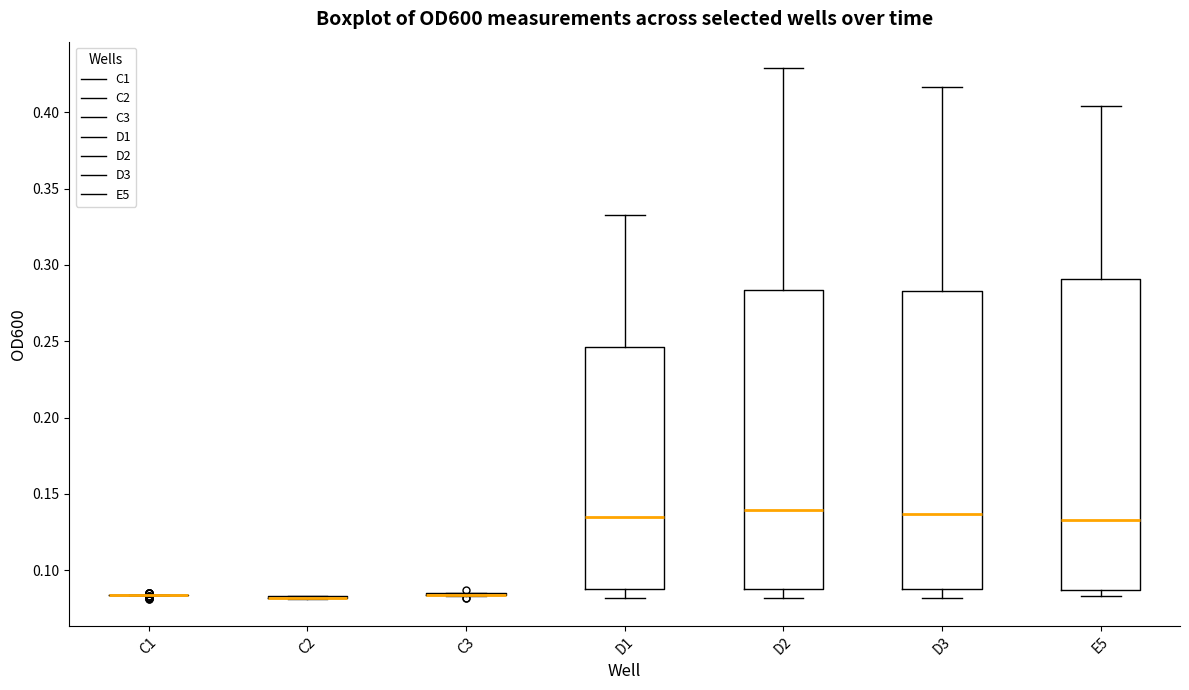

Reading left to right, read every box against the y-axis: the position of its median line, the range the box covers, and the ends of its whiskers. The values are not printed on the chart, so give them approximately, as read against the axis.

C1: box collapsed to a line at 0.085, whiskers 0.085 to 0.085
C2: box collapsed to a line at 0.080, whiskers 0.080 to 0.085
C3: box collapsed to a line at 0.085, whiskers 0.085 to 0.085
D1: median 0.135, box 0.090 to 0.245, whiskers 0.080 to 0.335
D2: median 0.140, box 0.090 to 0.285, whiskers 0.080 to 0.430
D3: median 0.135, box 0.090 to 0.285, whiskers 0.080 to 0.415
E5: median 0.135, box 0.085 to 0.290, whiskers 0.085 (just below the box's lower edge) to 0.405